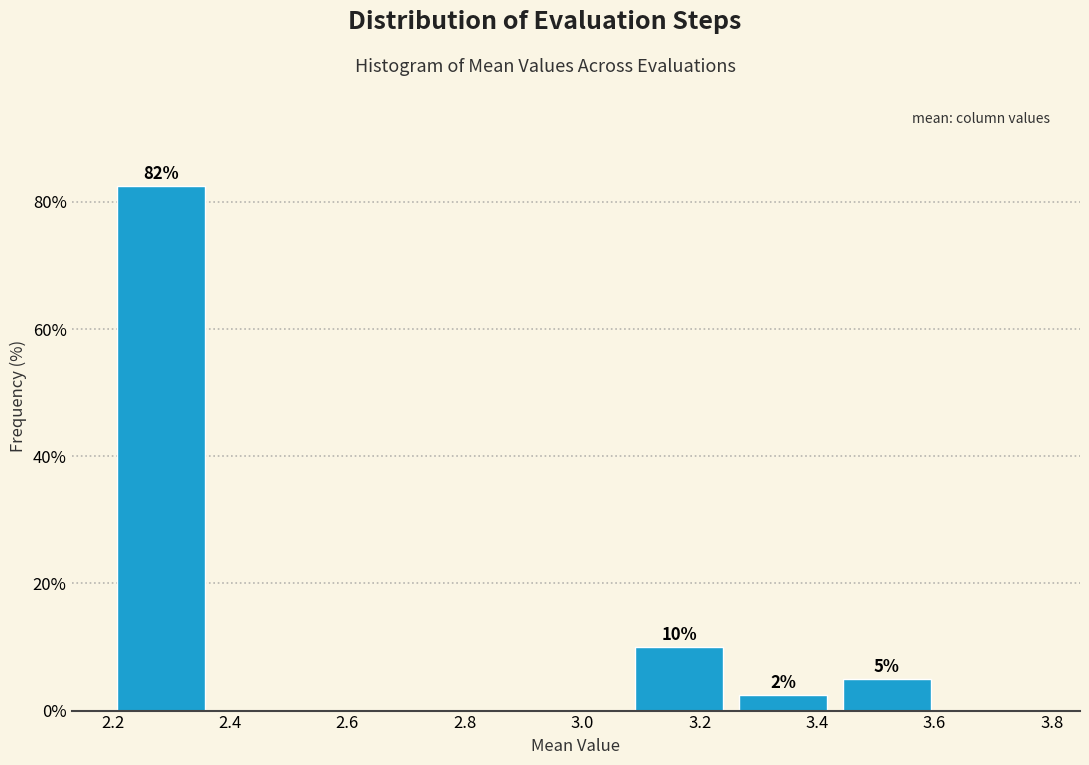

Which range on the x-axis has the tallest bar?

2.20 to 2.38